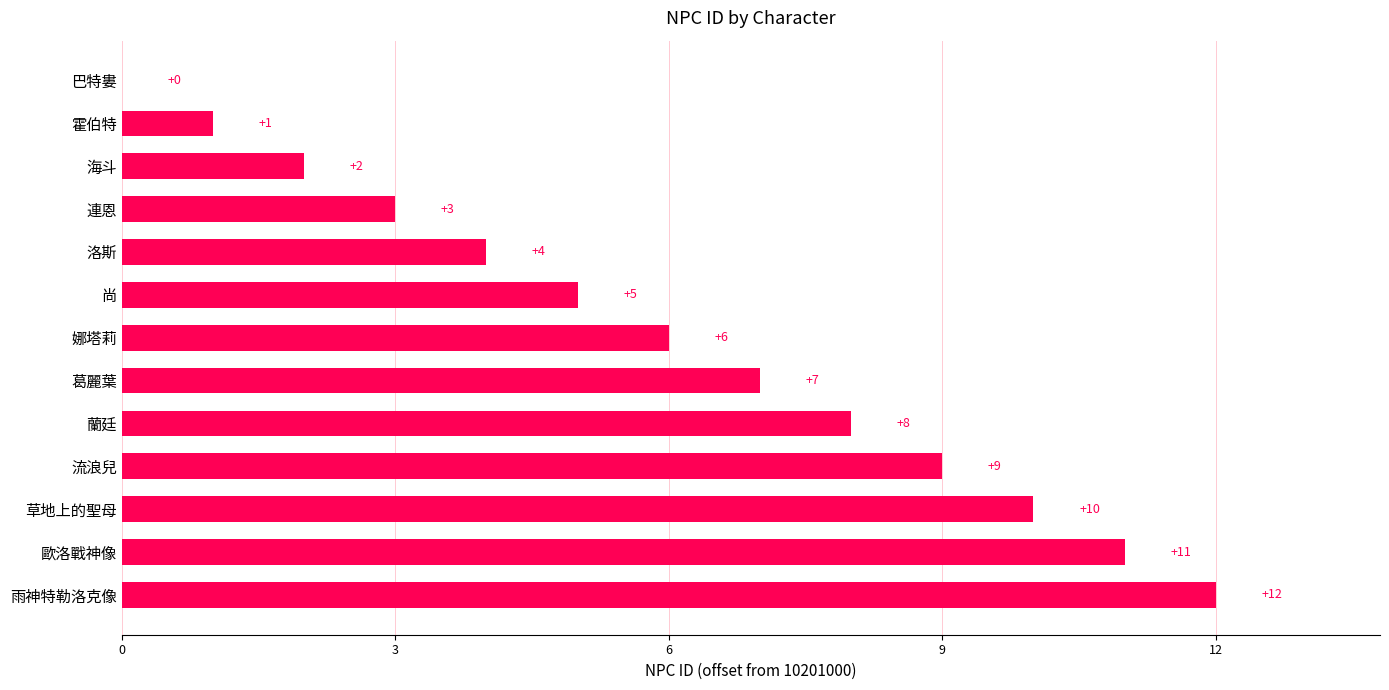

Is it true that the value at 草地上的聖母 is 10?

True